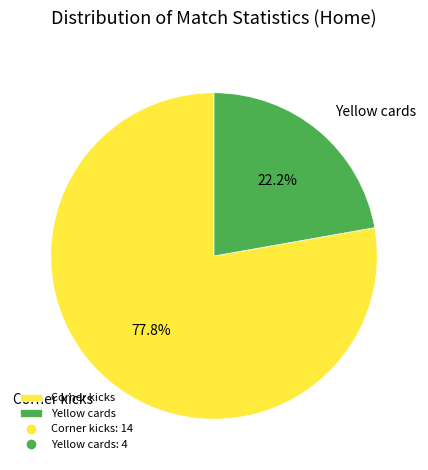

Rank the categories by value from lowest to highest.

Yellow cards, Corner kicks